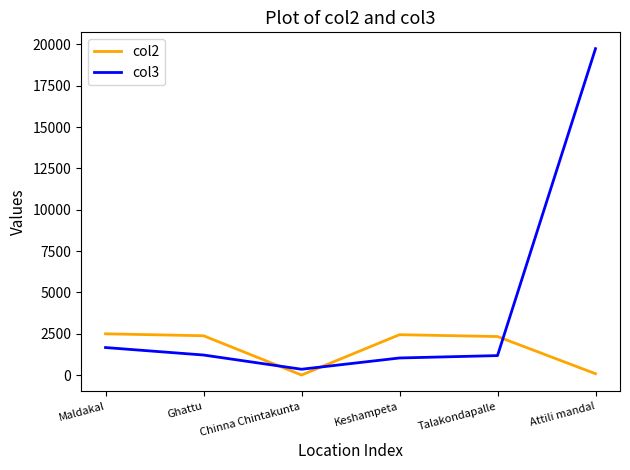

What is the sum of all col2 values?

9749.4